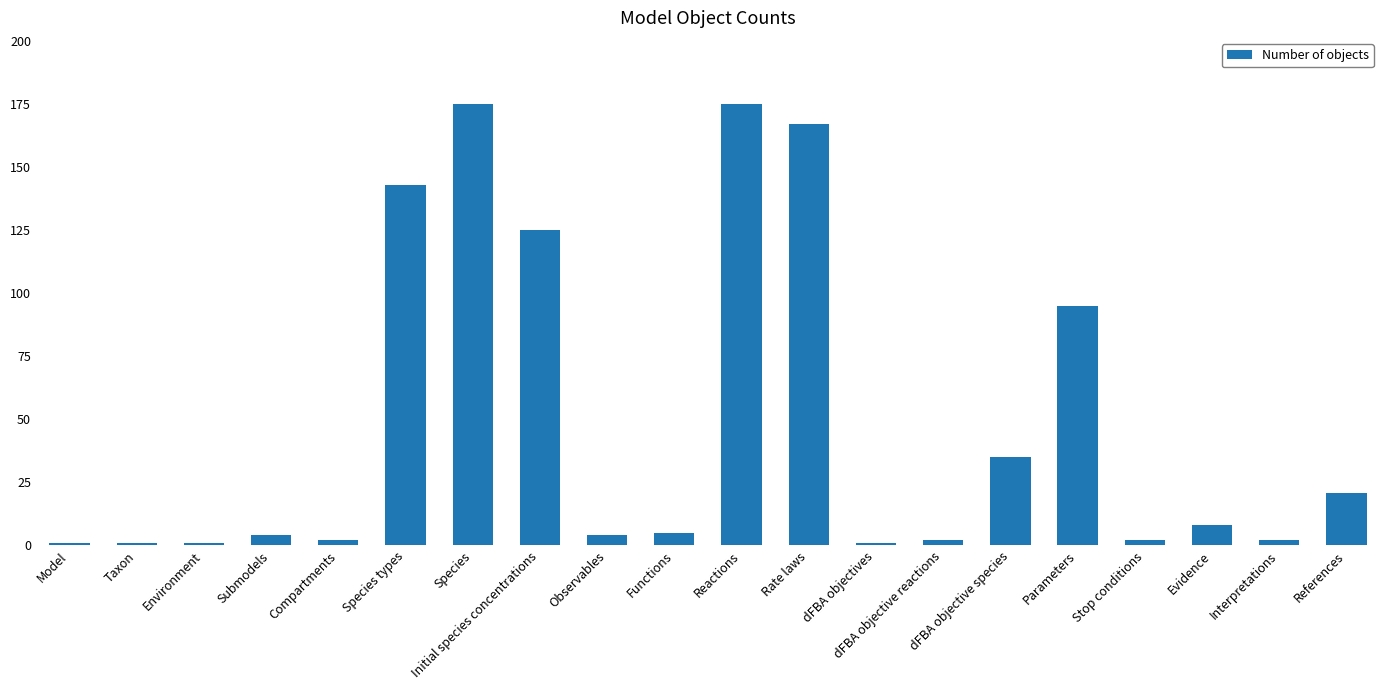

Is it true that the value at References is 21?

True